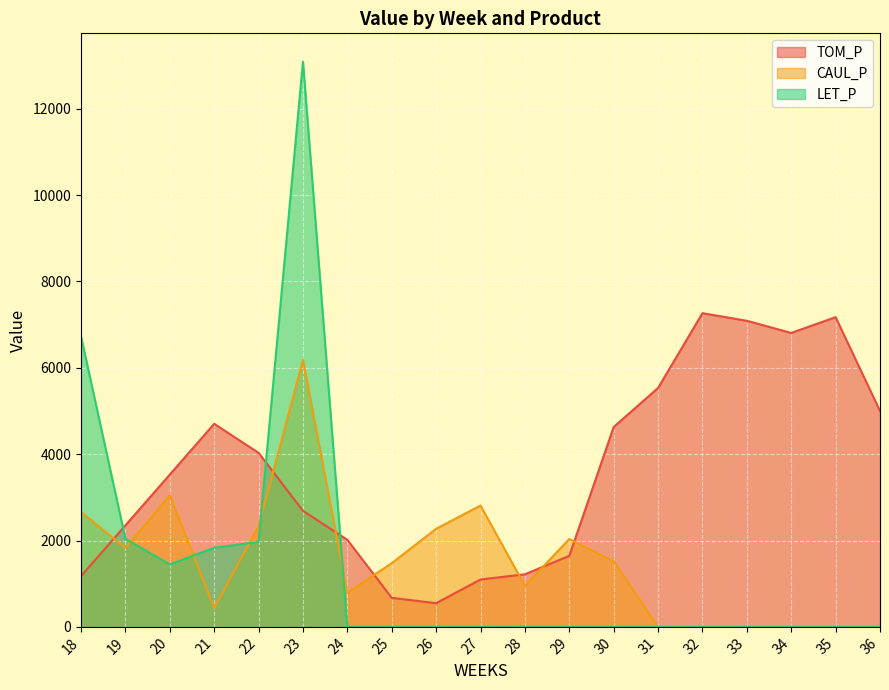

What is the average value of the CAUL_P series?

1491.6